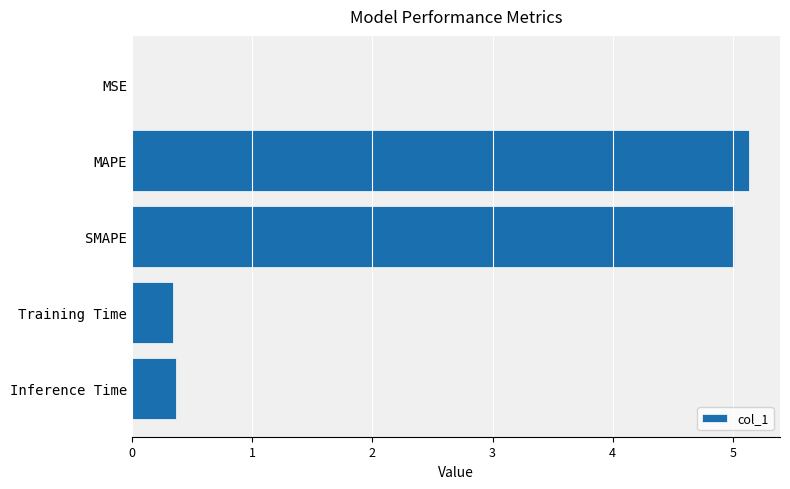

What is the sum of all values?

10.9